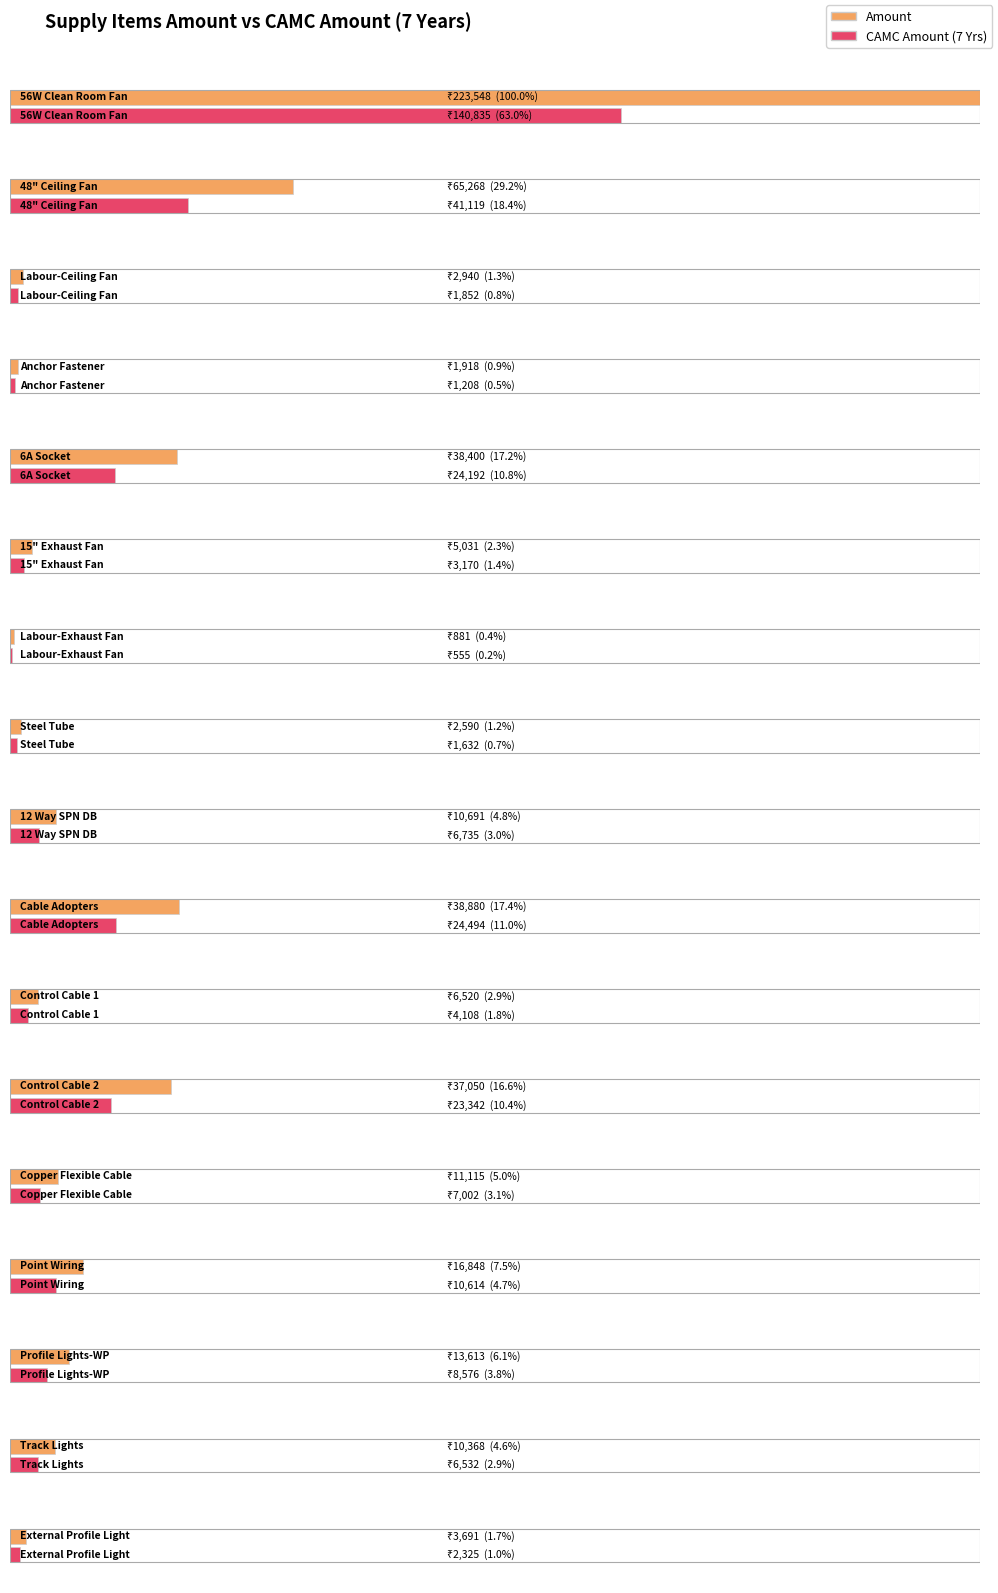

What is the value of the 17th bar from the left?

3690.5